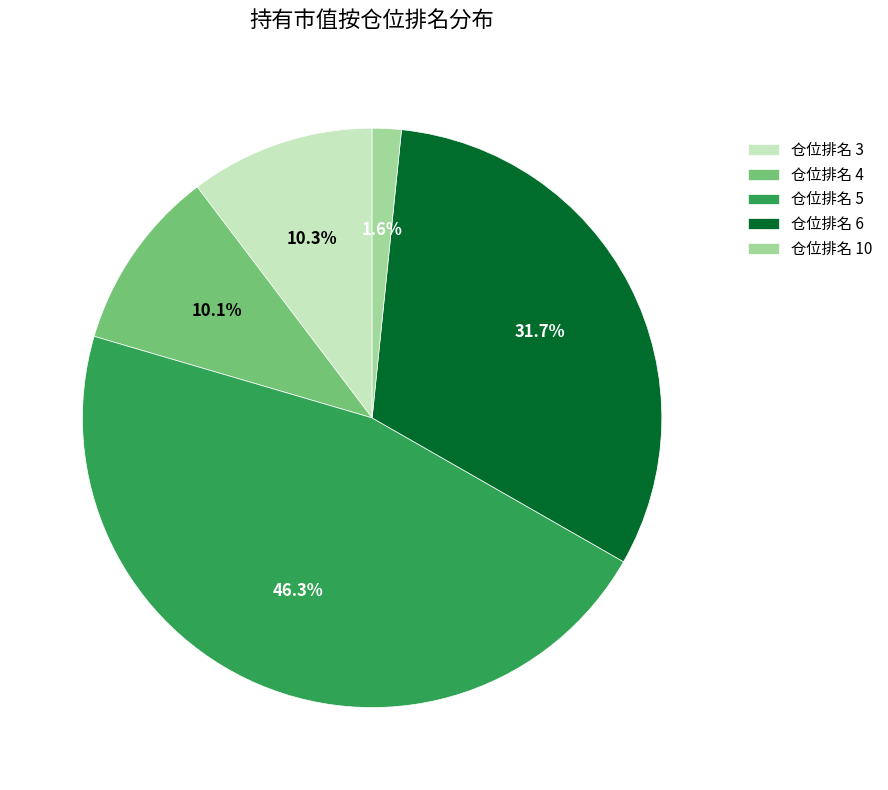

What is the total percentage of 仓位排名 6 and 仓位排名 10?

33.3%